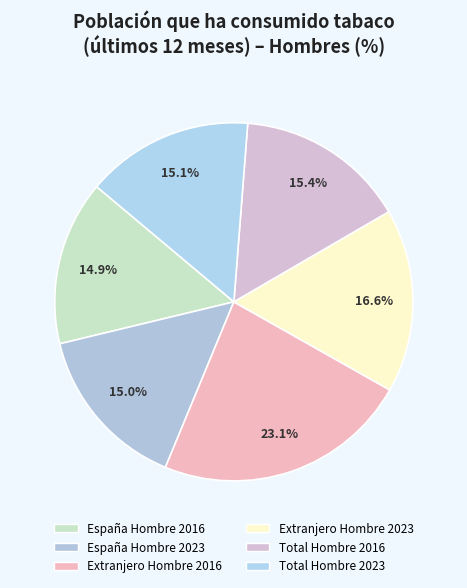

Which category has the biggest portion of the pie?

Extranjero Hombre 2016